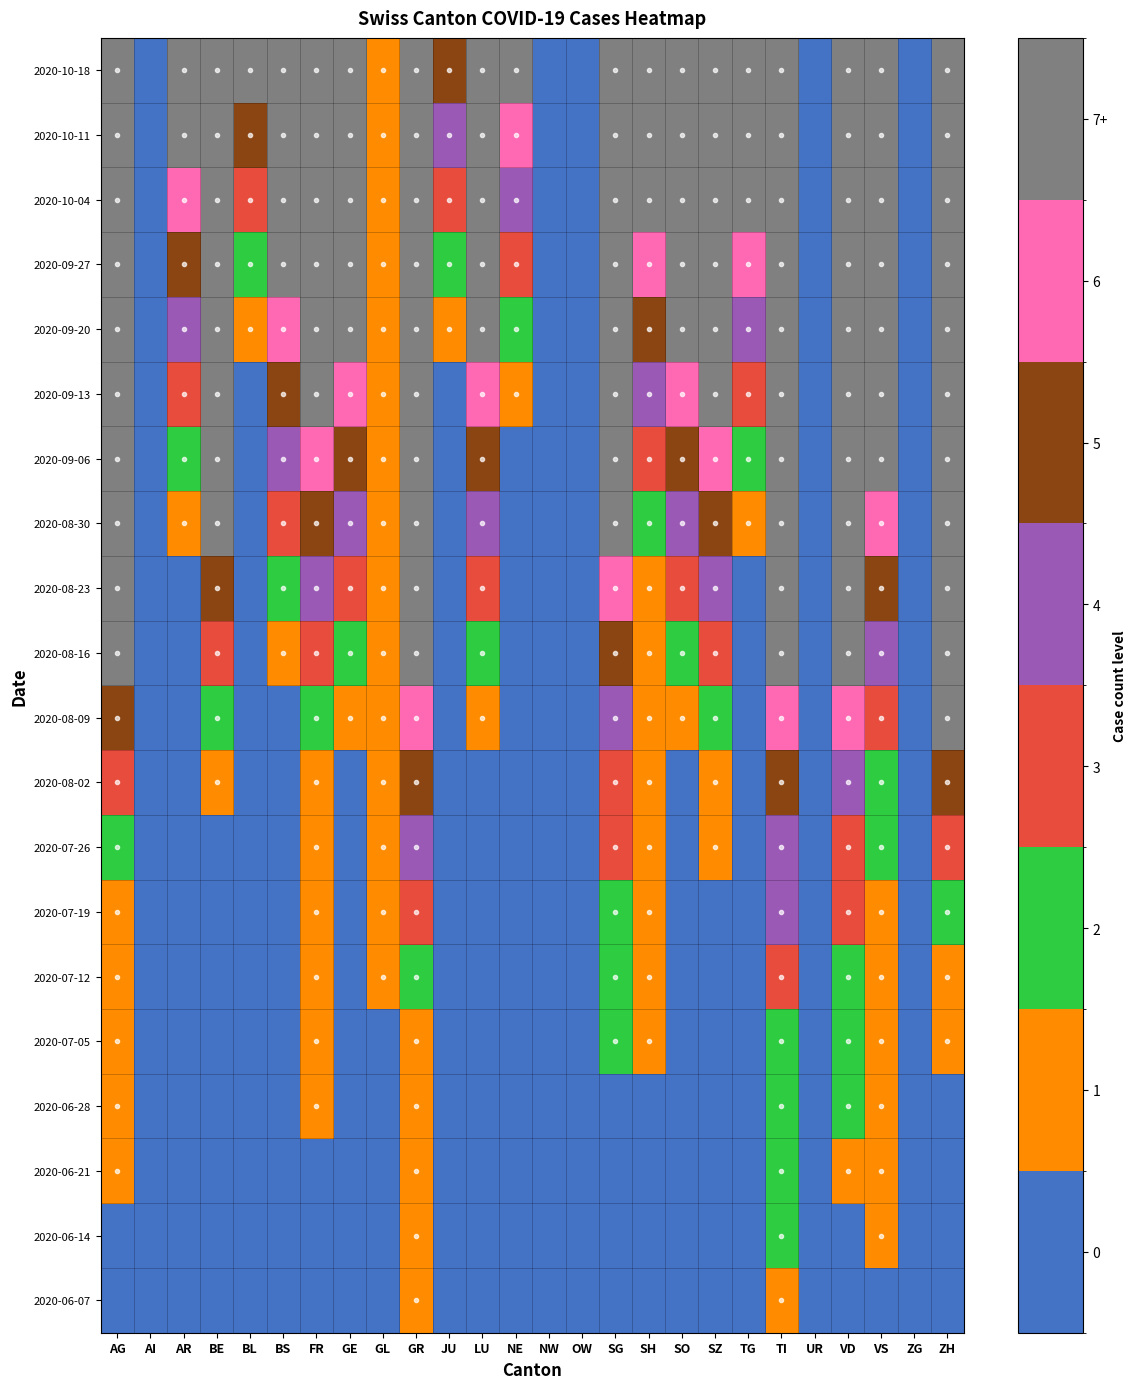

Between TI and ZH, which is larger?

TI